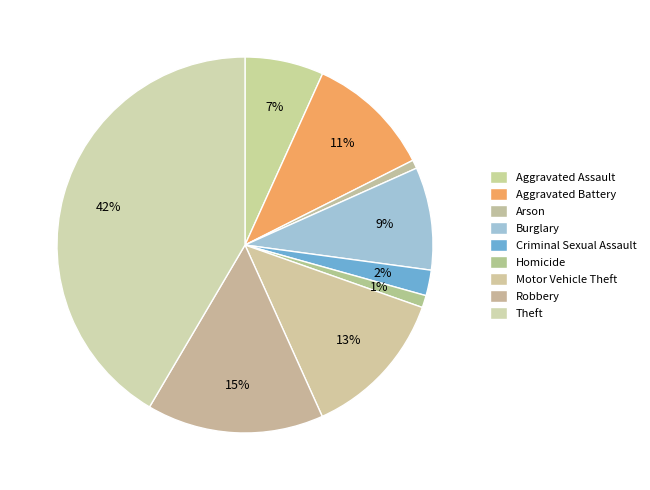

What percentage is the Robbery slice, to the nearest percent?

15%